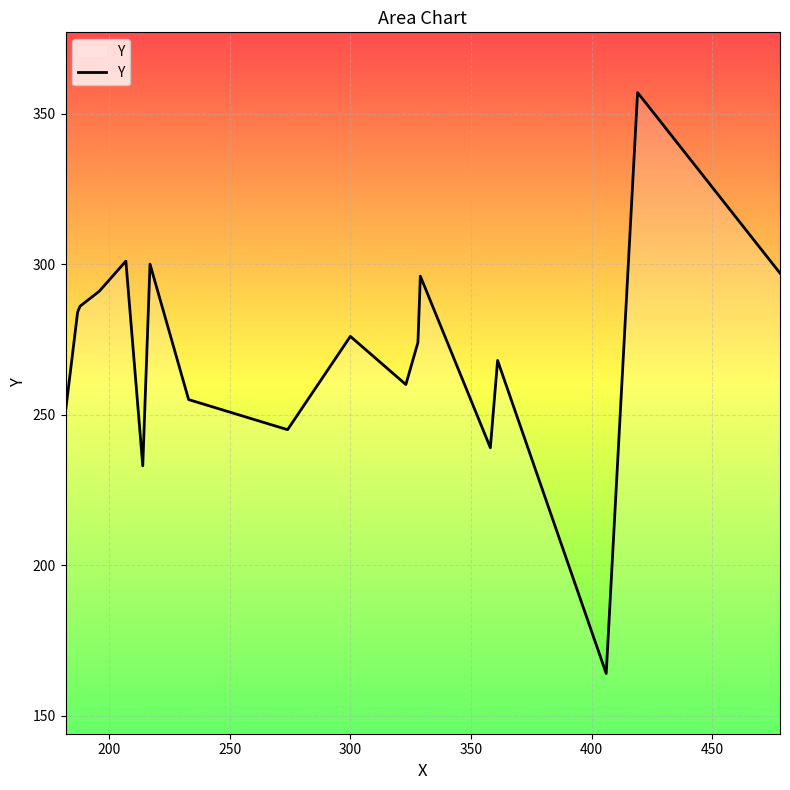

What is the maximum value shown in the chart?

357